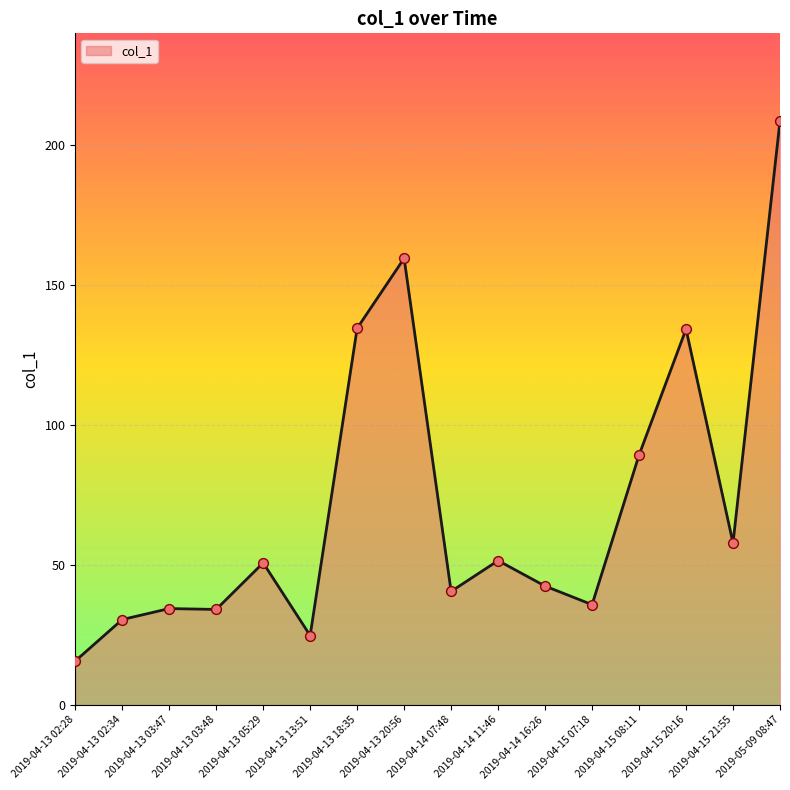

What is the change in value from 2019-04-13 13:51 to 2019-05-09 08:47?

+183.8